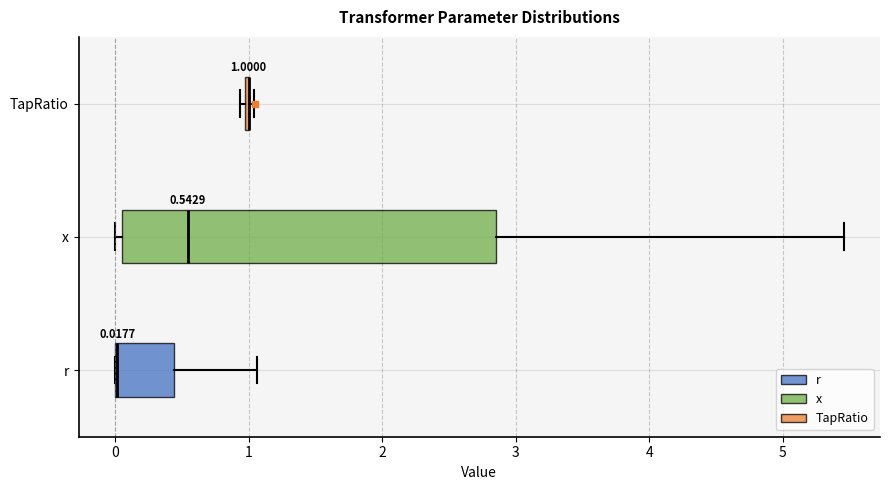

Comparing the boxes themselves (not the whiskers), which one is the widest?

x